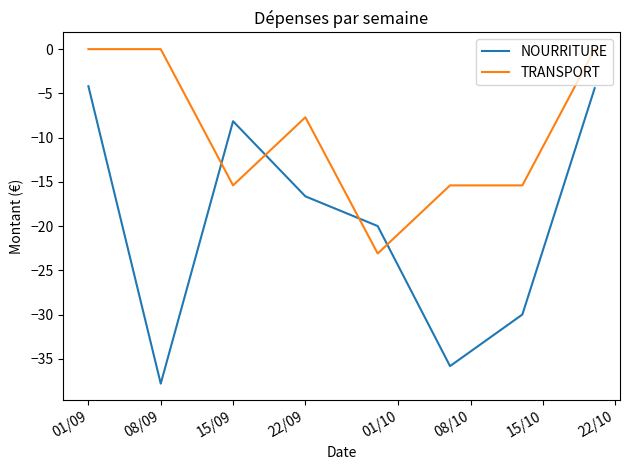

How many intersections are there between TRANSPORT and NOURRITURE?

4